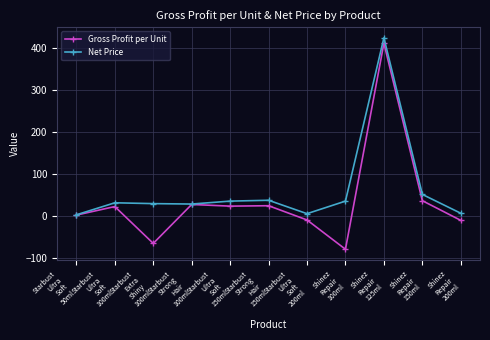

At which category does the chart reach its peak across all series?

Shinez
Repair
125ml